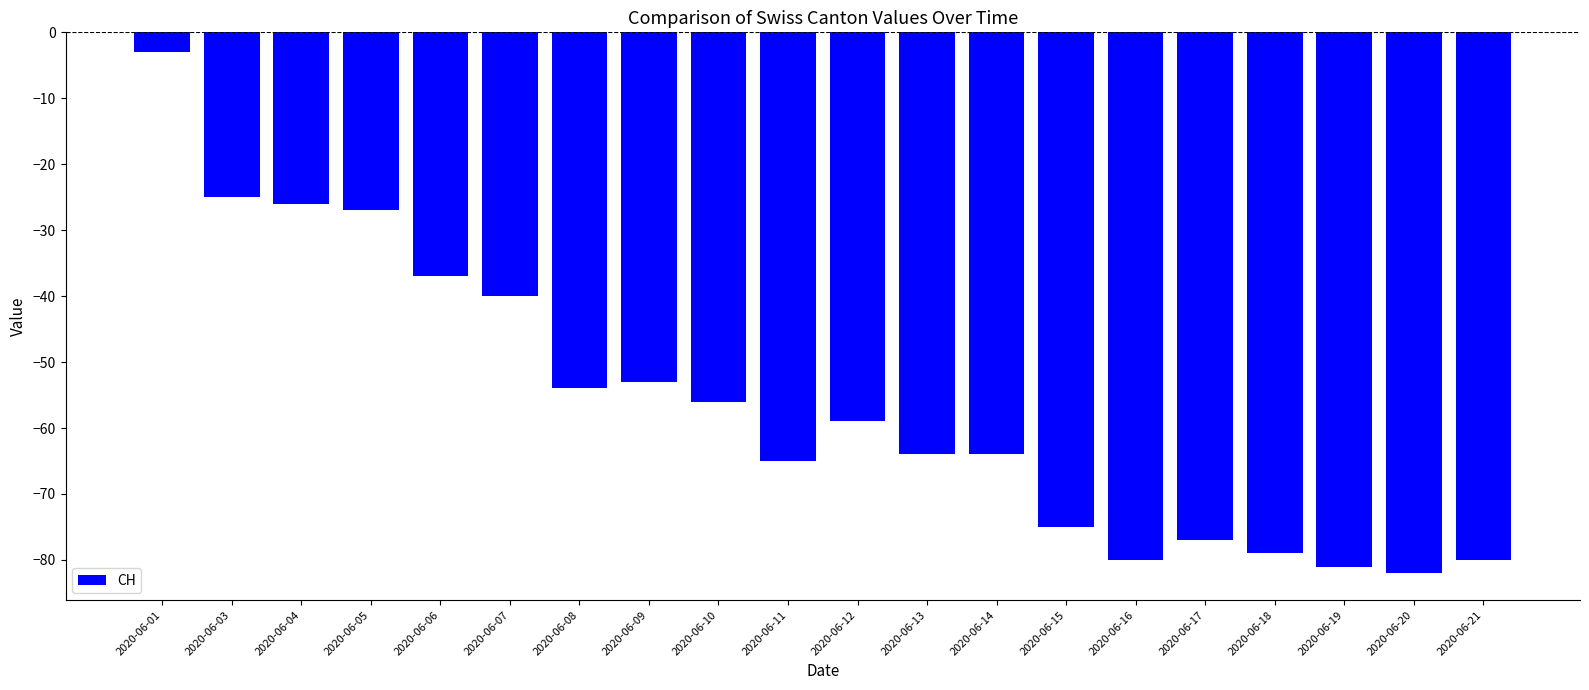

Are the bars grouped side by side (vs. stacked)?

No